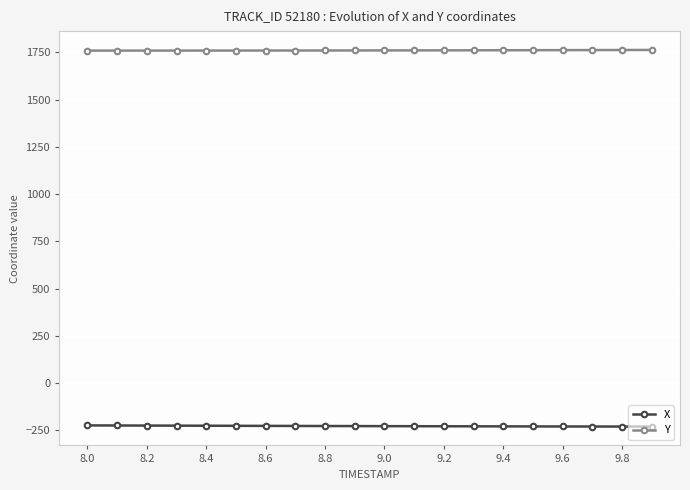

How many series are shown in this chart?

2